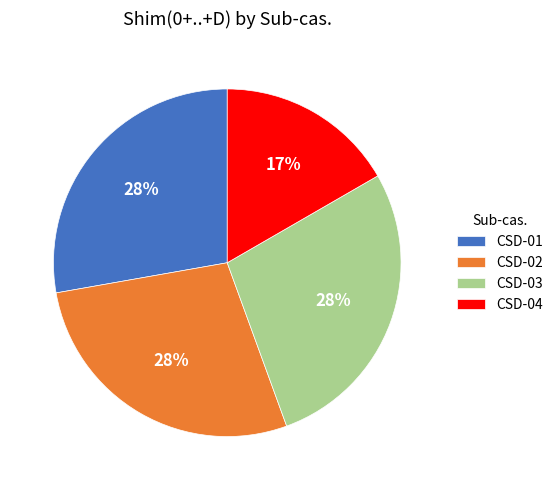

How many segments does this pie chart have?

4